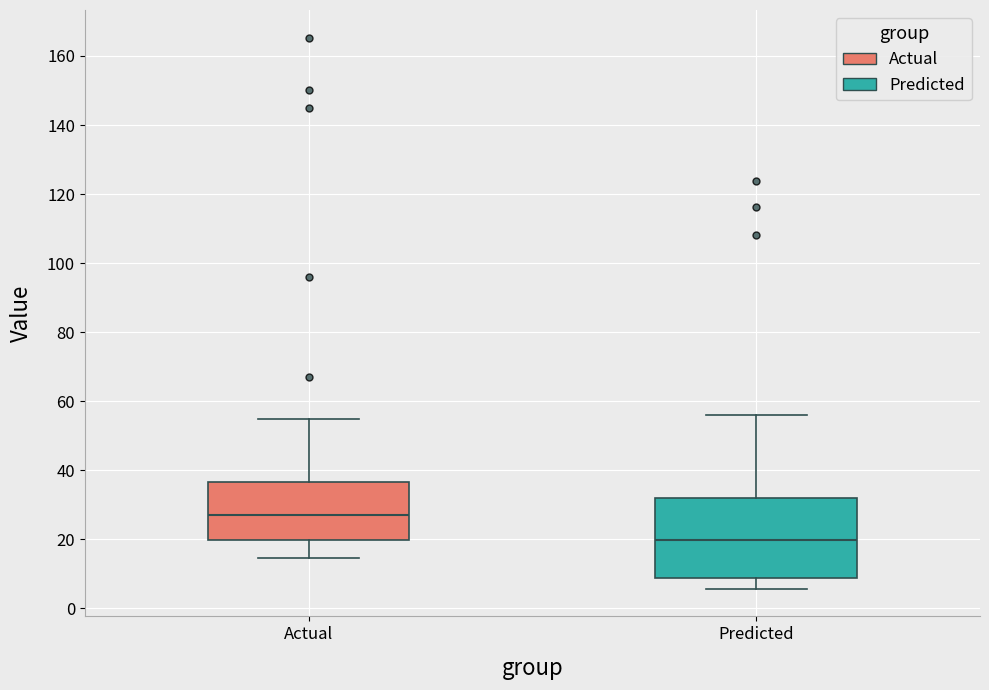

Which box's median line is the lowest?

Predicted